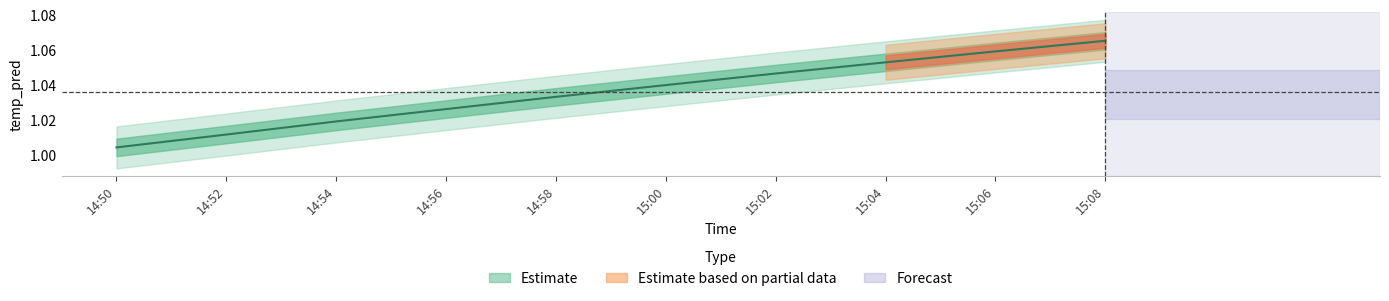

Reading left to right, transcribe all the data shown in this chart.

1.0	1.0	1.0	1.0	1.0	1.0	1.0	1.1	1.1	1.1